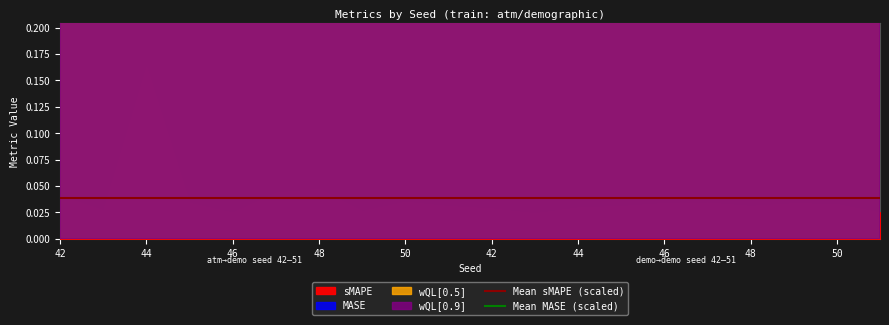

The value of Mean sMAPE (scaled) at 44 is 0.0. True or false?

True